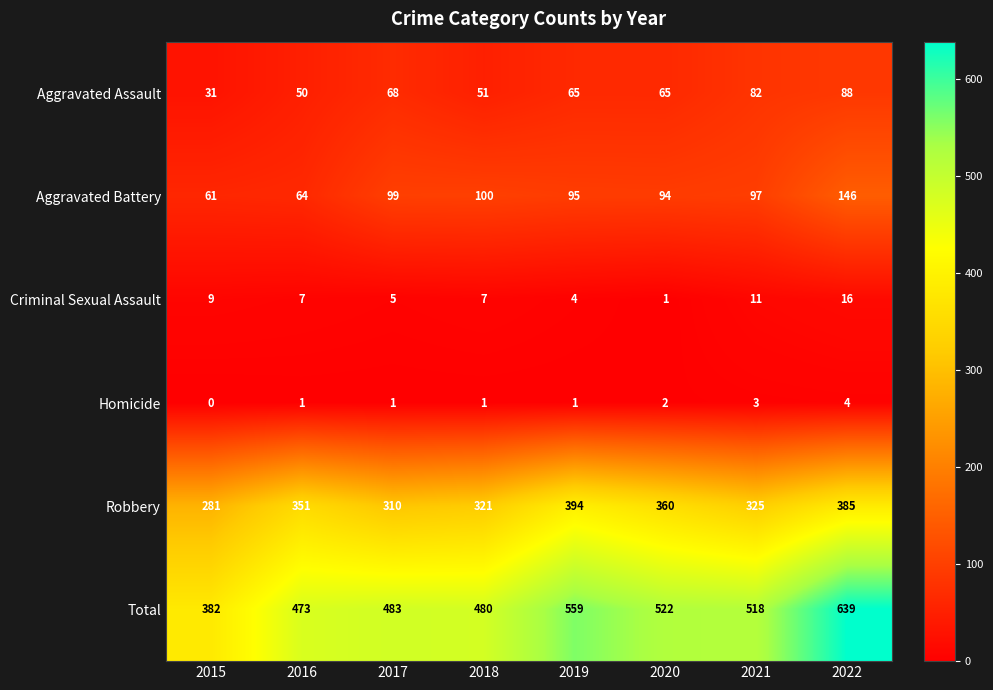

Between 2020 and 2021, which series saw the biggest shift?

Robbery